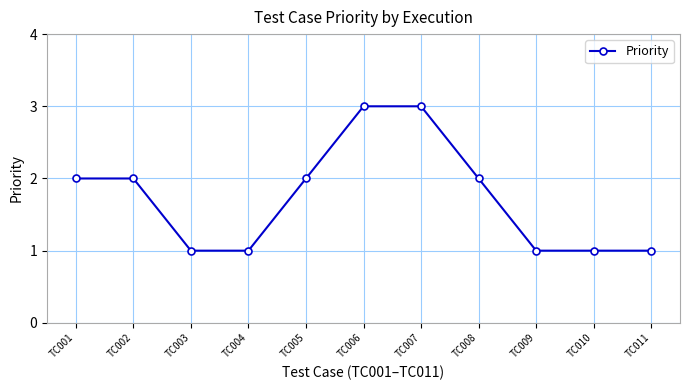

What is the greatest value displayed?

3